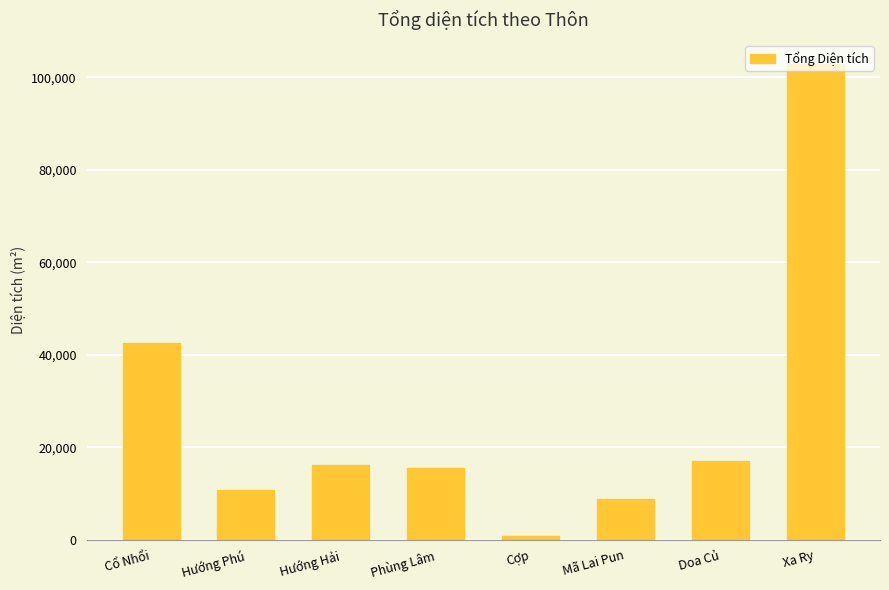

Reading right to left, transcribe all the data shown in this chart.

102919.3	16909.6	8805.6	699.2	15511.9	16234.5	10658.8	42471.5